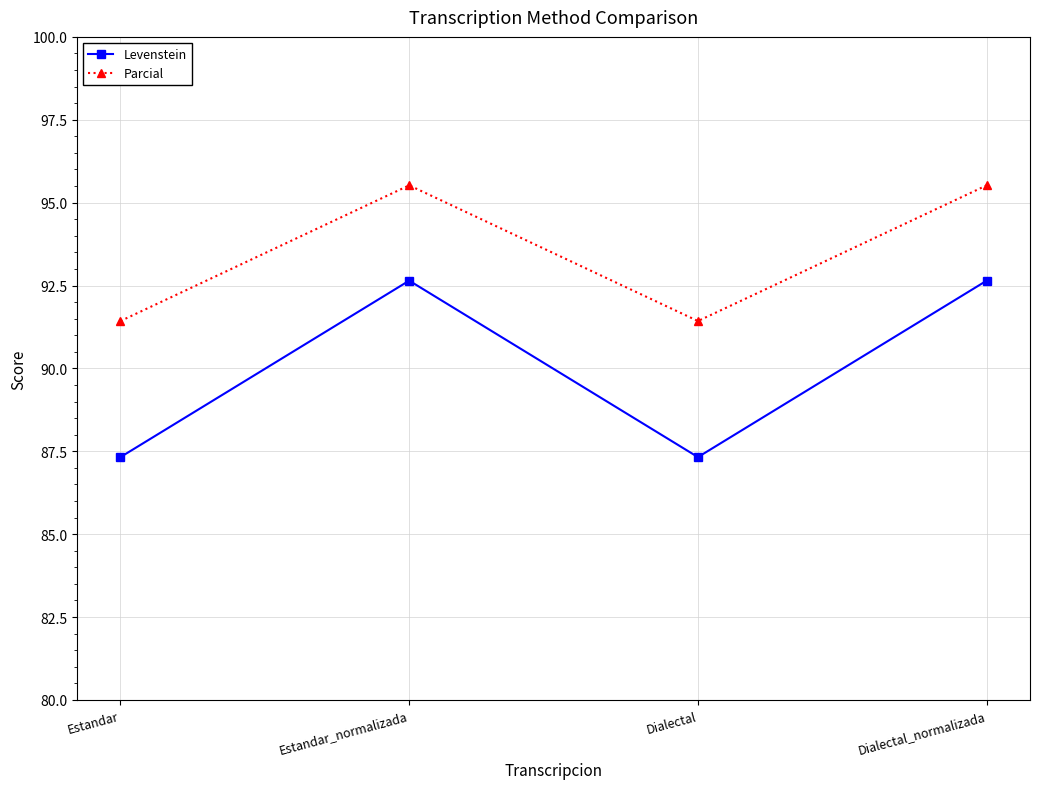

How many lines are shown in the chart?

2